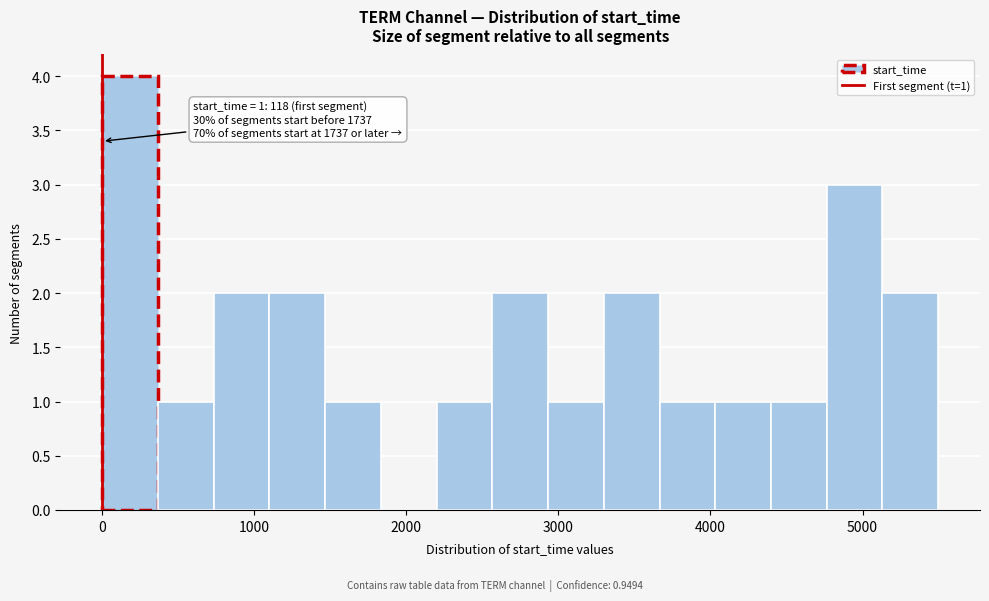

Around what value on the x-axis is the tallest bar? Give the approximate position of its centre, as read against the axis.

200